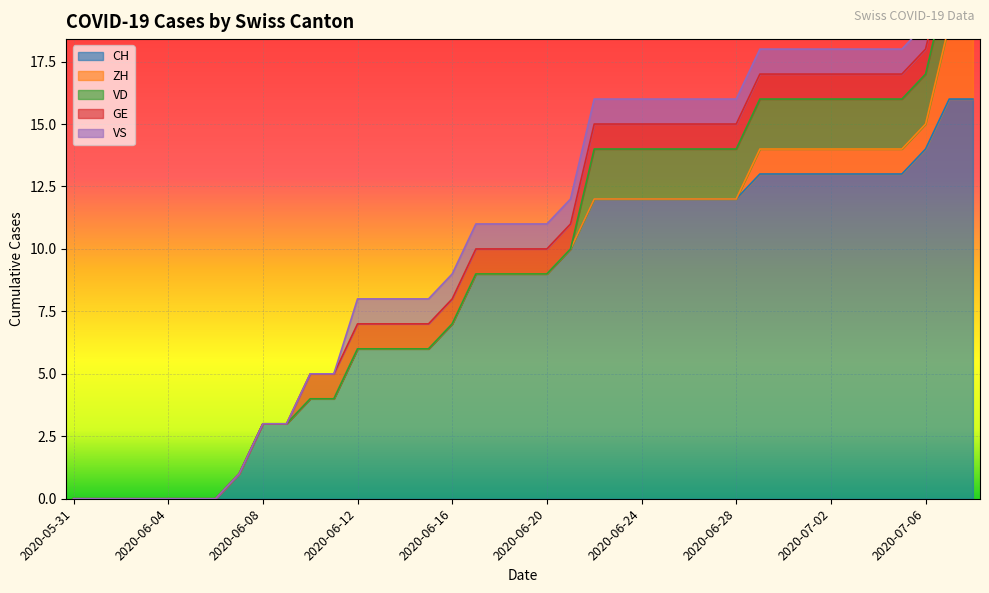

How many lines are shown in the chart?

5